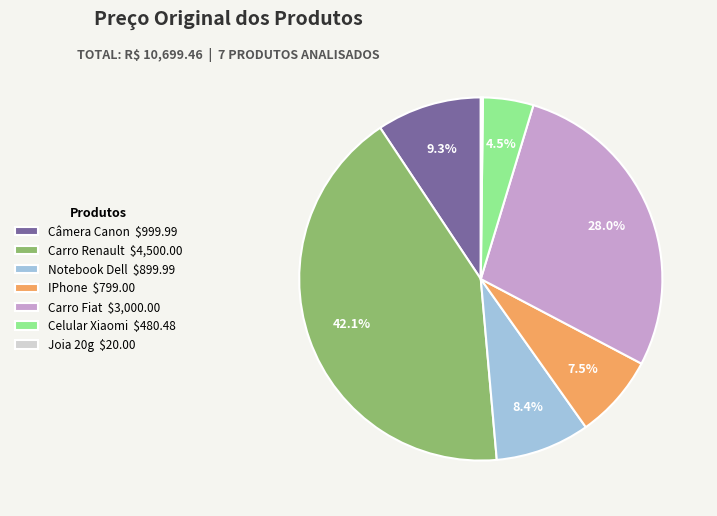

What percentage is the Notebook Dell slice, to the nearest percent?

8%